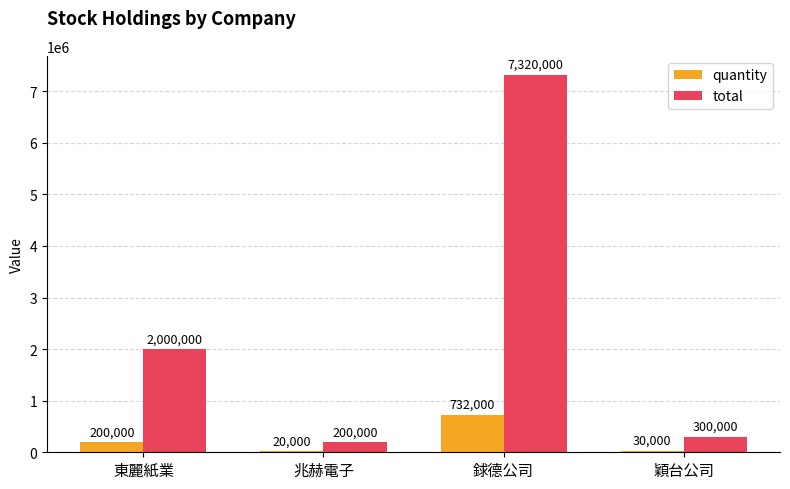

Are the bars grouped side by side (vs. stacked)?

Yes